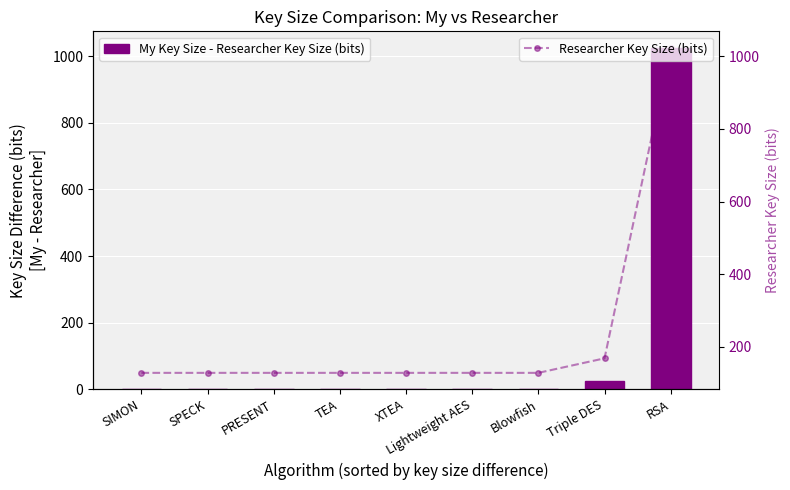

What is the label of the 7th bar from the left?

Blowfish